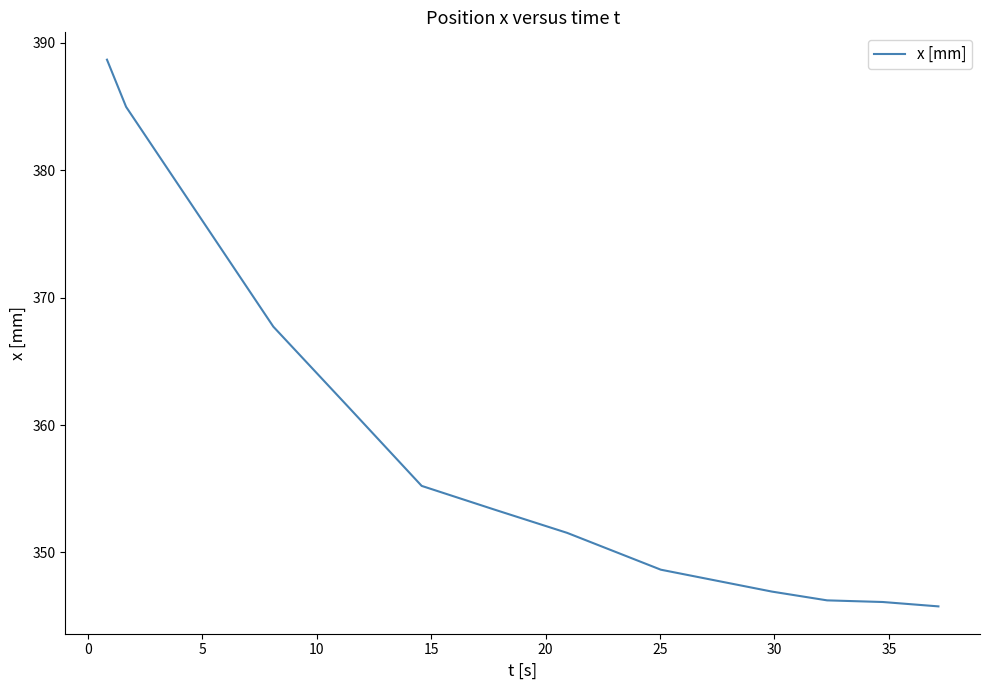

What is the smallest value displayed?

345.8